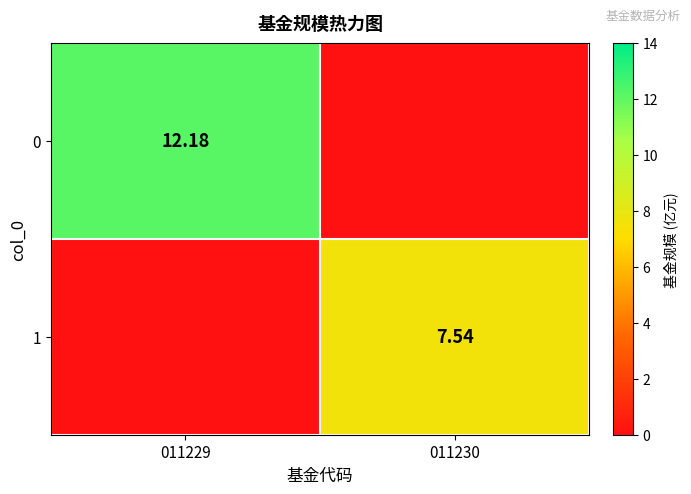

At 011230, list the series in order from largest to smallest.

1, 0